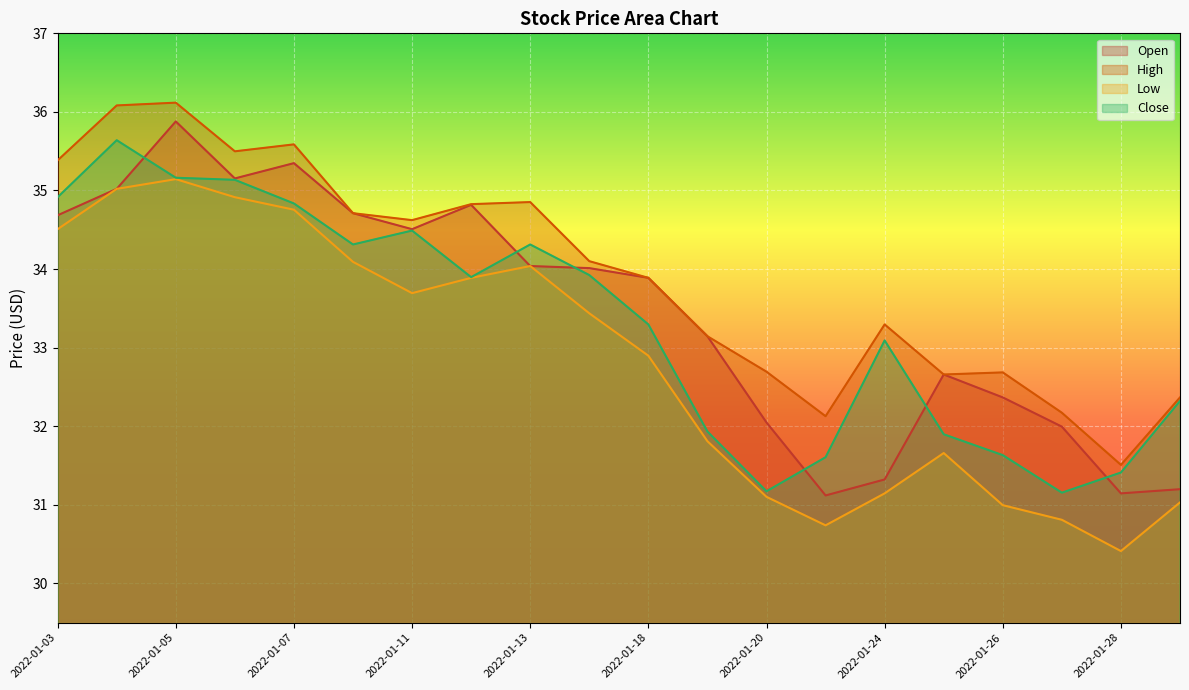

How many interior local valleys does the High series have?

5